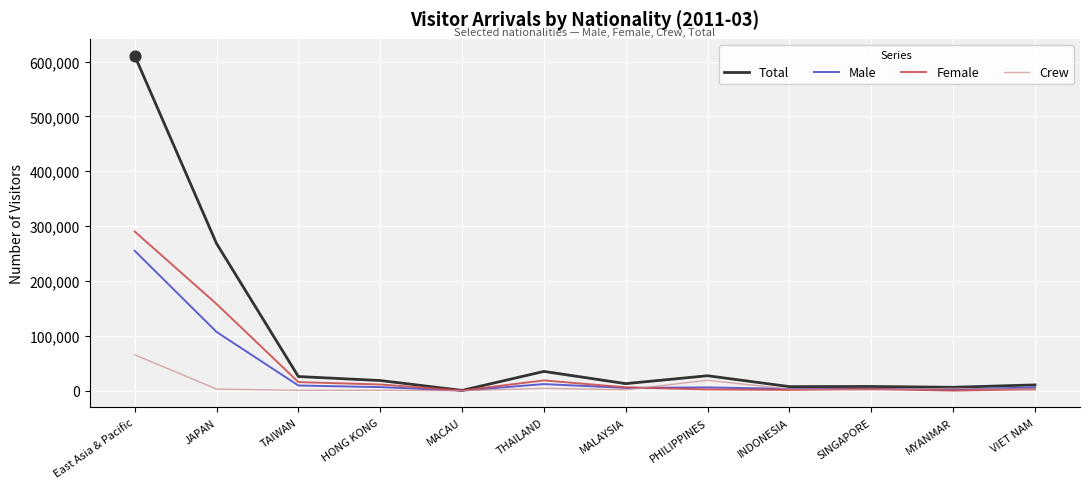

Which series has the largest total across all categories?

Total